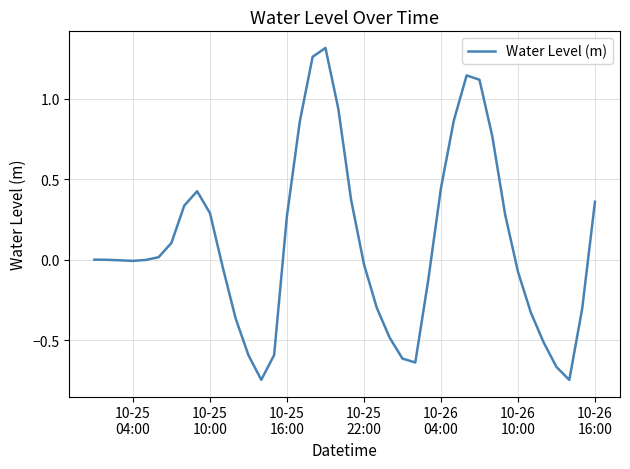

What is the difference between the maximum and minimum values?

2.1